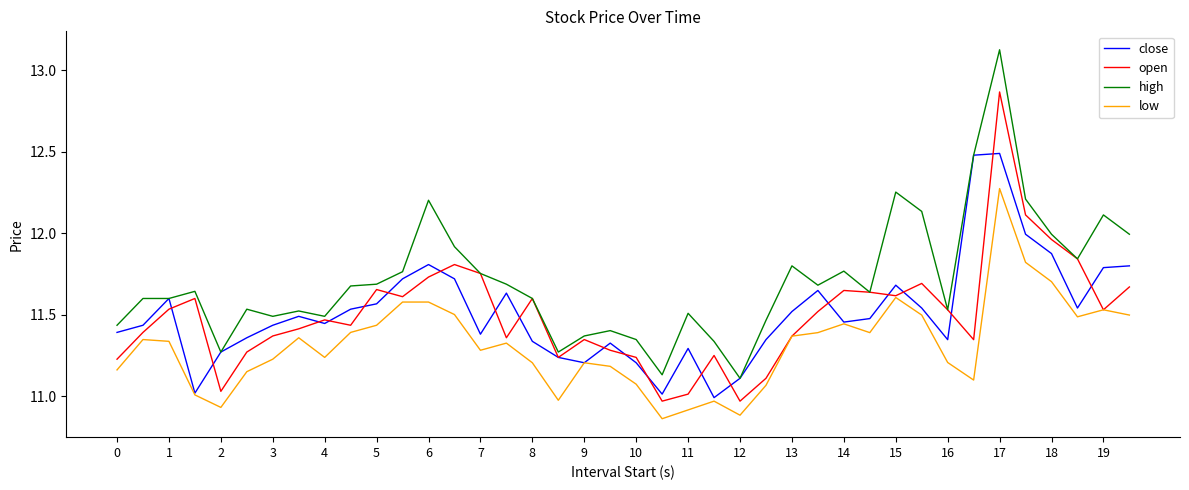

List the series in order of their peak value, highest first.

high, open, close, low